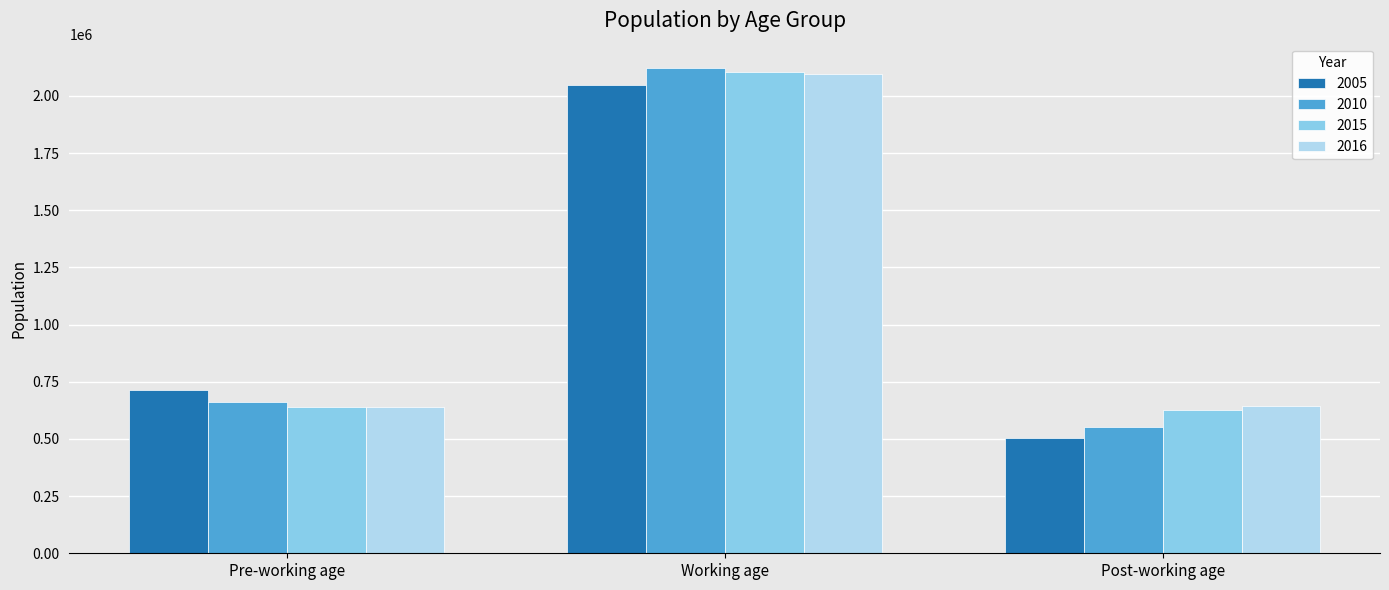

What is the average value of the 2005 series?

1088729